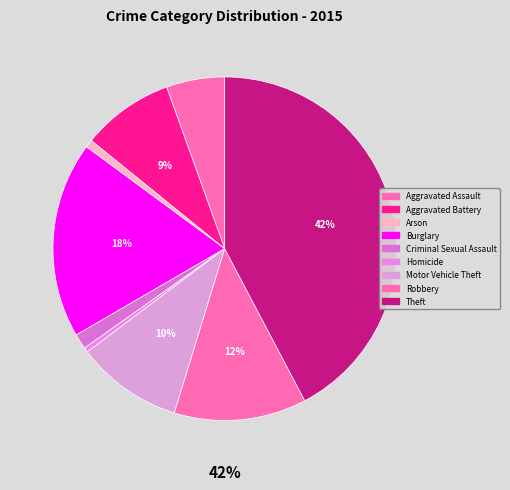

Does Aggravated Battery account for over 50% of the chart?

No